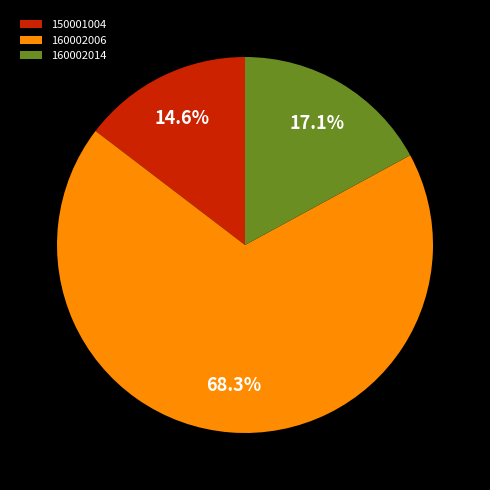

Which slice is the largest?

160002006